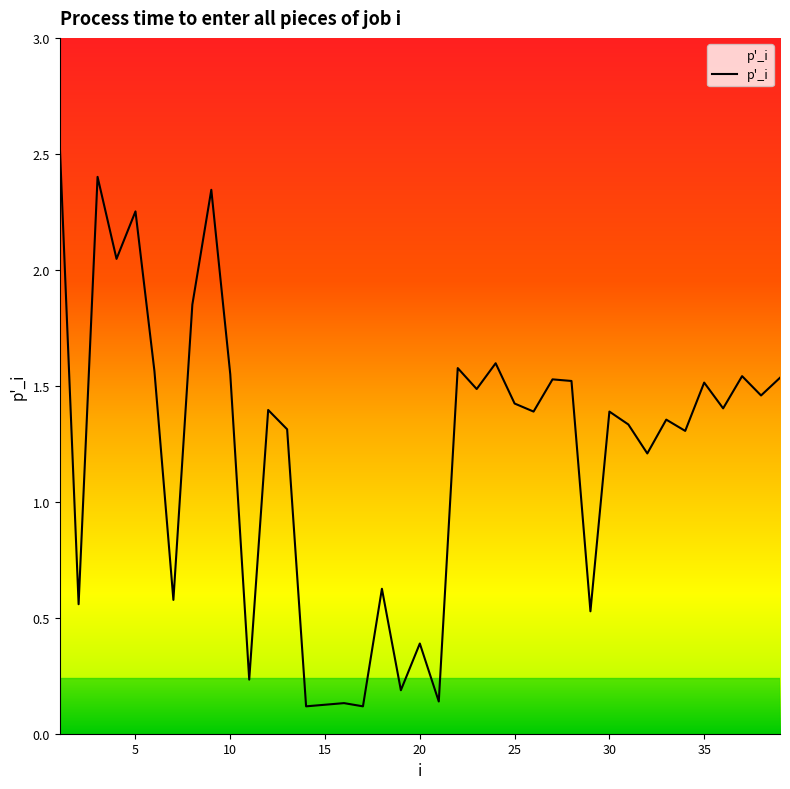

What is the difference between the maximum and minimum values?

2.4